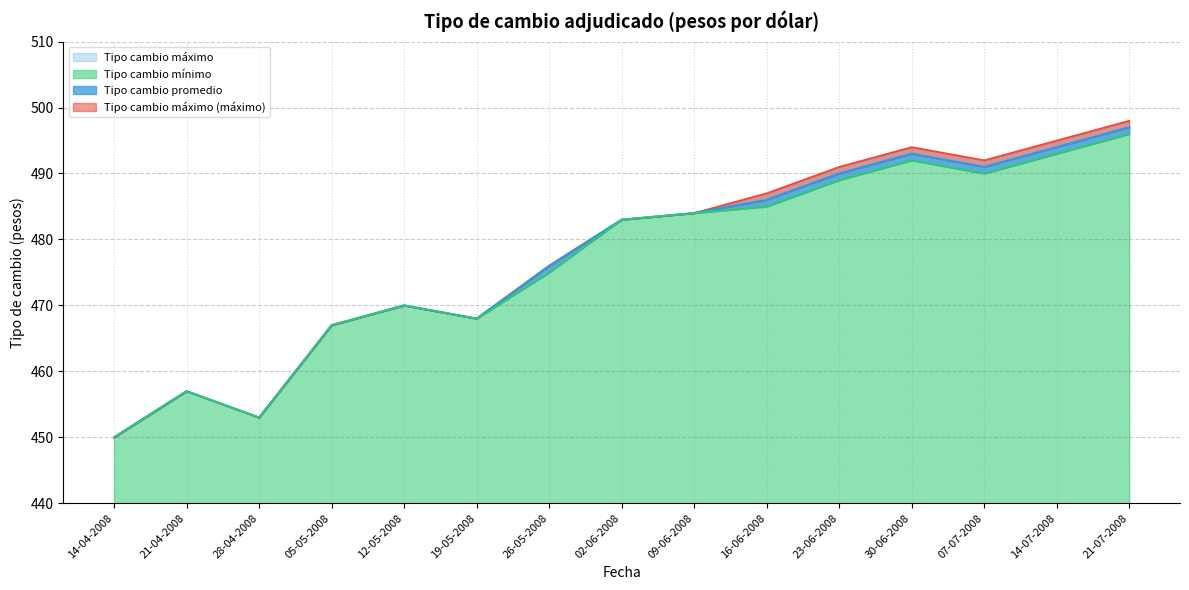

Reading left to right, what are all the values shown in this chart?

Tipo cambio máximo: 450	457	453	467	470	468	476	483	484	487	491	494	492	495	498
Tipo cambio promedio: 450	457	453	467	470	468	476	483	484	486	490	493	491	494	497
Tipo cambio mínimo: 450	457	453	467	470	468	475	483	484	485	489	492	490	493	496